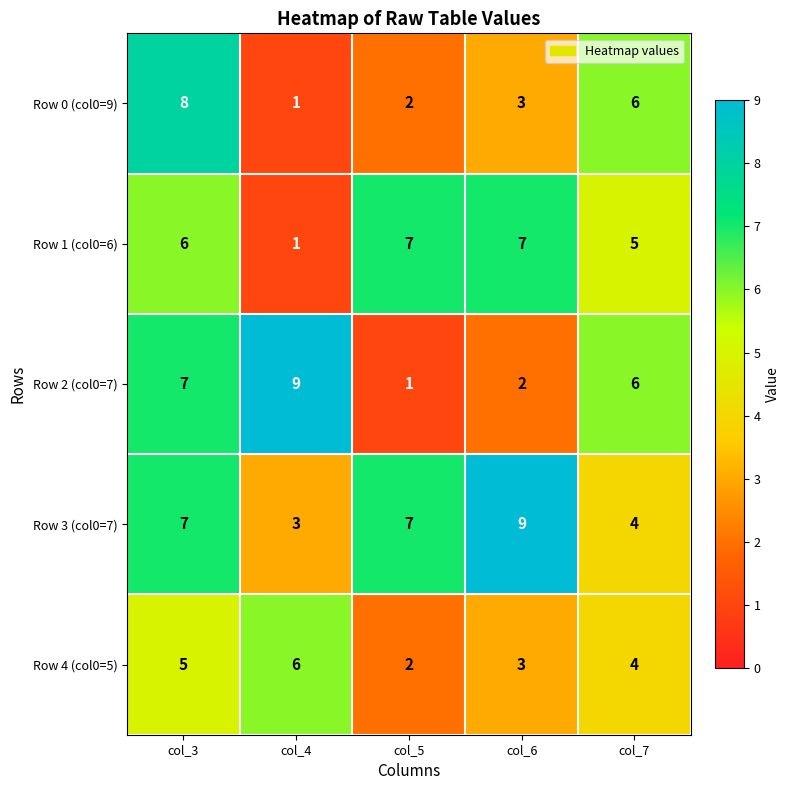

At which label does Row 2 (col0=7) reach its minimum?

col_5